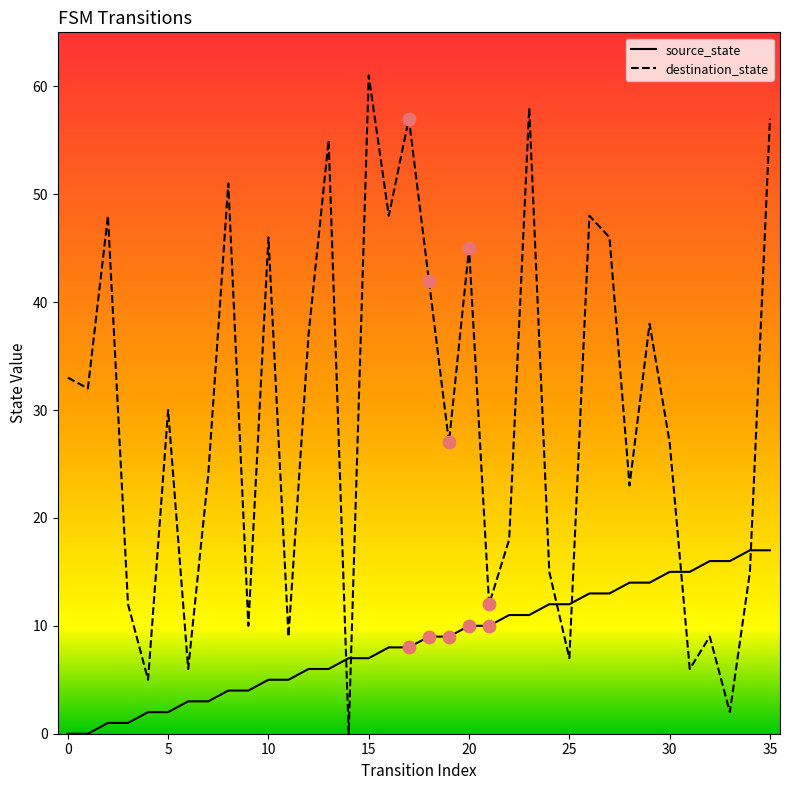

Which series has the widest spread of values?

destination_state